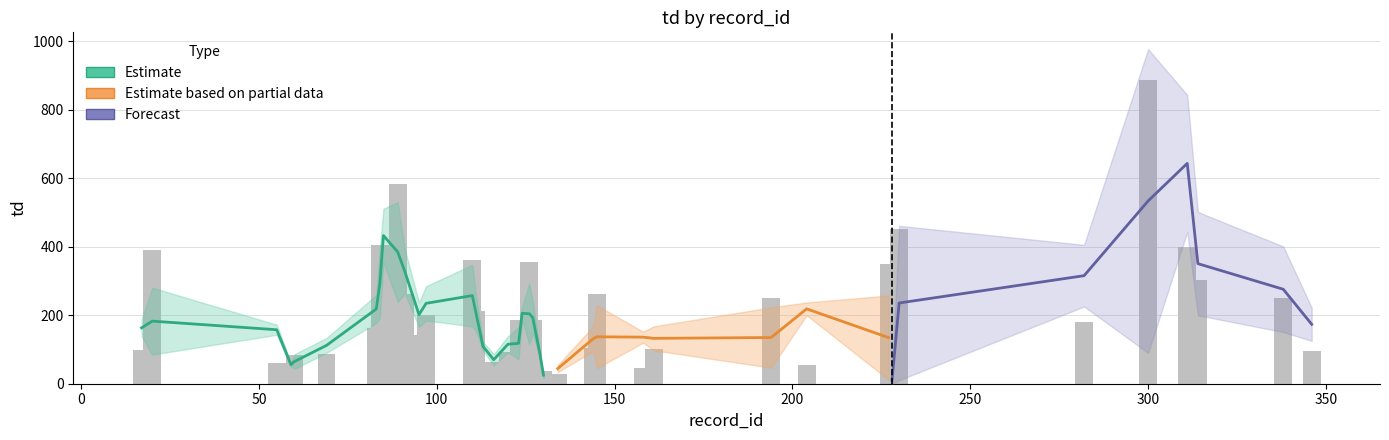

Reading left to right, what are all the values shown in this chart?

17=98.2	20=391.2	55=59.2	59=22.8	60=85.2	69=86.8	83=163.9	84=404.6	85=312.5	89=582.1	91=260.9	95=143.4	97=200.8	110=360.4	111=211.4	113=51.8	116=64.8	120=93.6	123=187.6	124=73.2	126=355.9	127=184.9	129=38.5	130=36.6	134=28.9	144=103.6	145=262.1	158=45.9	161=100.1	194=251.8	204=53.2	227=351.2	228=20.6	230=451.1	282=180.2	300=887.7	311=399.9	314=301.8	338=250.2	346=96.9